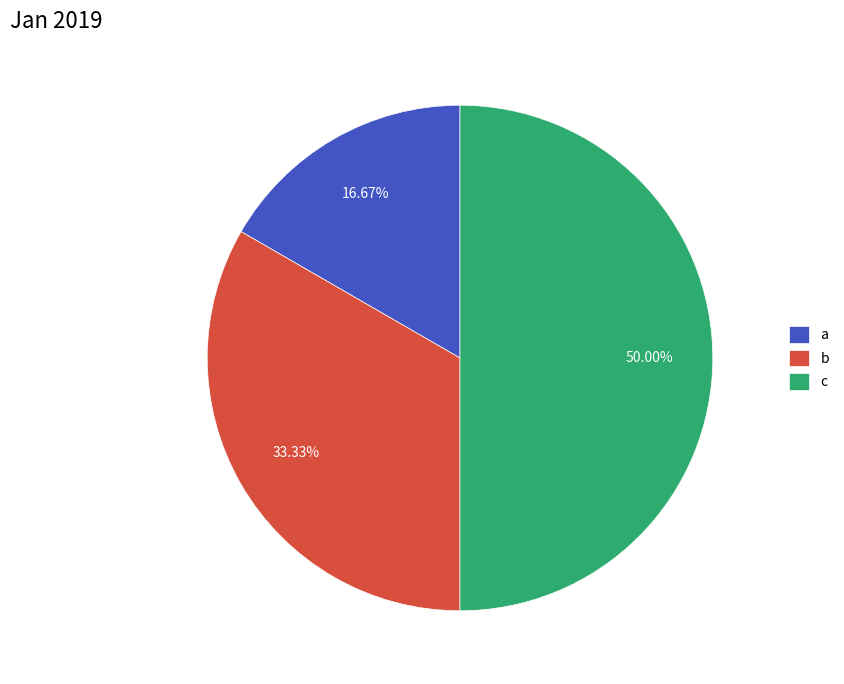

Does b account for over 50% of the chart?

No